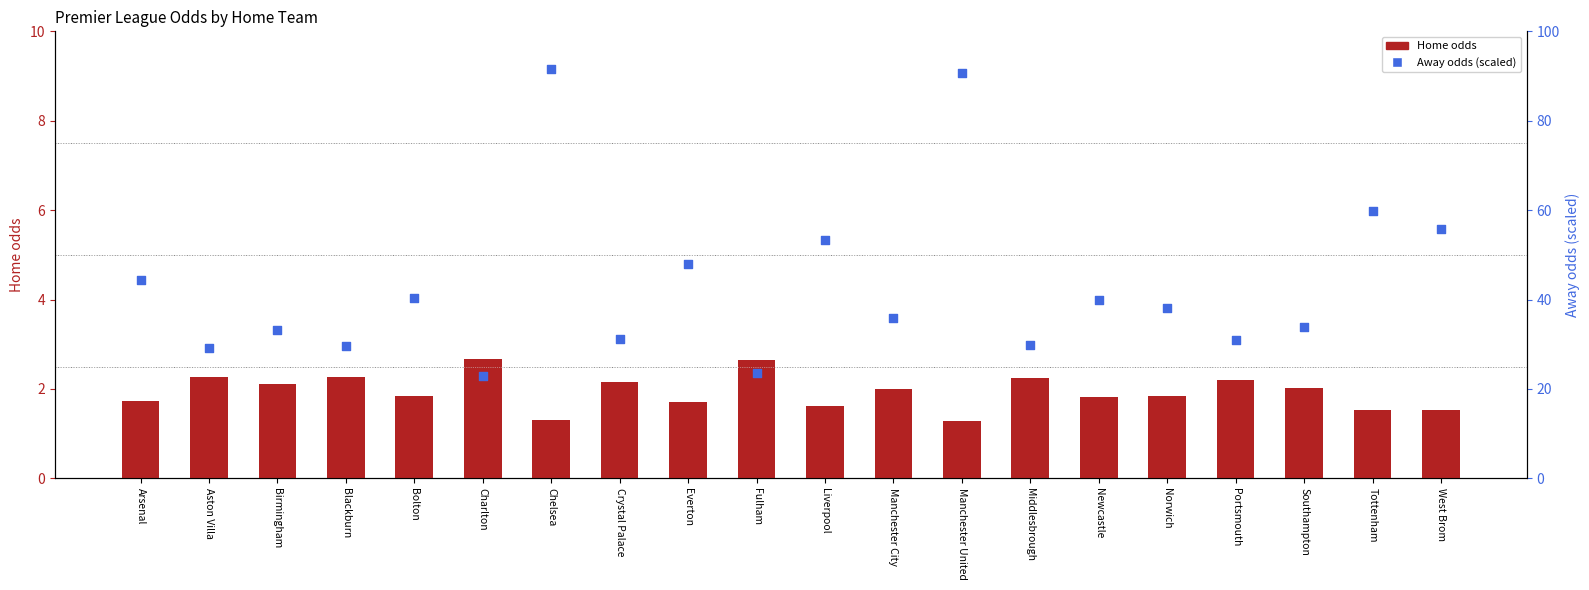

At which category is the sum across all series the highest?

Chelsea